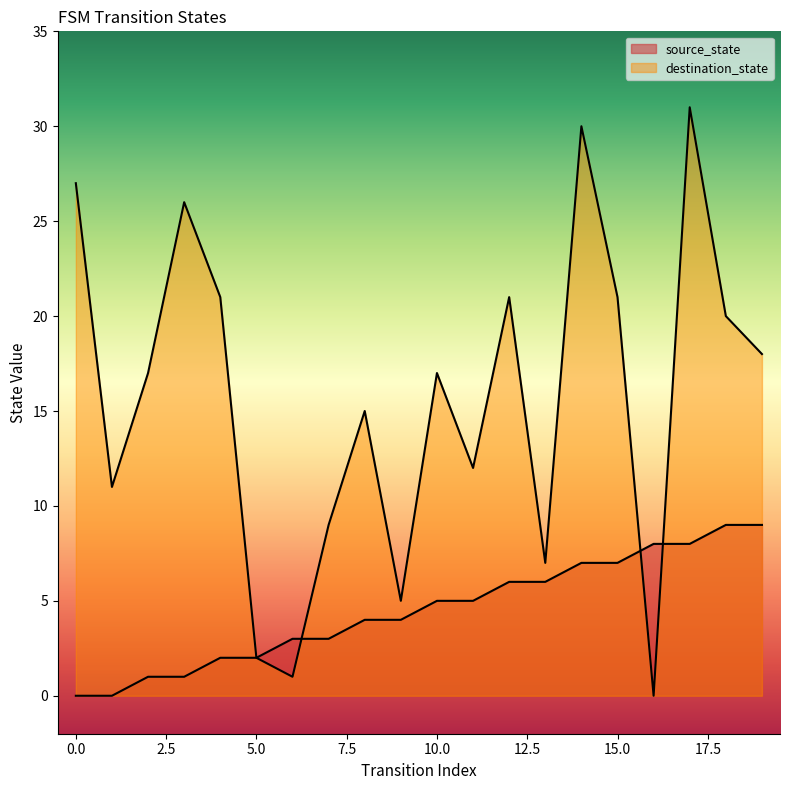

Reading right to left, what are all the values shown in this chart?

source_state: 19=9	18=9	17=8	16=8	15=7	14=7	13=6	12=6	11=5	10=5	9=4	8=4	7=3	6=3	5=2	4=2	3=1	2=1	1=0	0=0
destination_state: 19=18	18=20	17=31	16=0	15=21	14=30	13=7	12=21	11=12	10=17	9=5	8=15	7=9	6=1	5=2	4=21	3=26	2=17	1=11	0=27